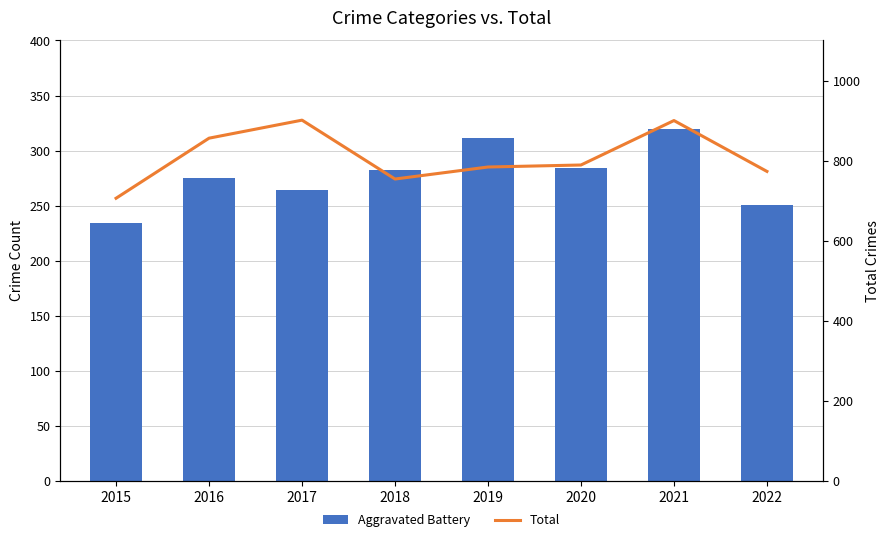

At which category is the sum across all series the highest?

2021